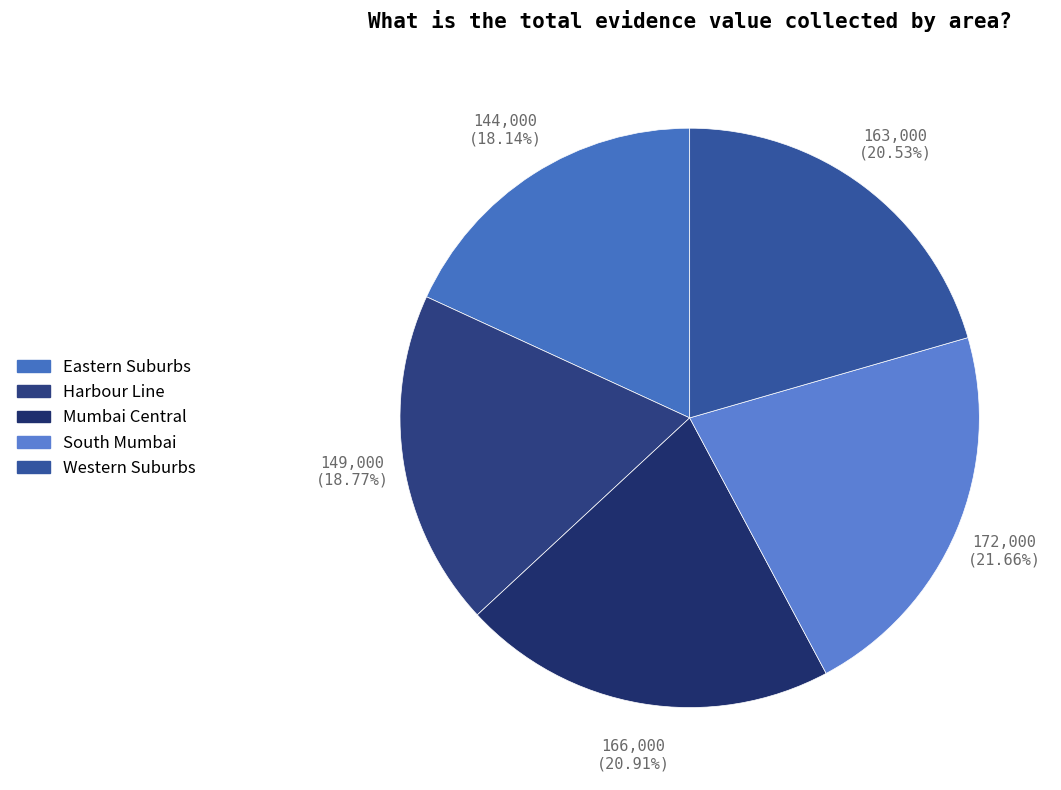

What portion of the pie excludes South Mumbai?

78.3%